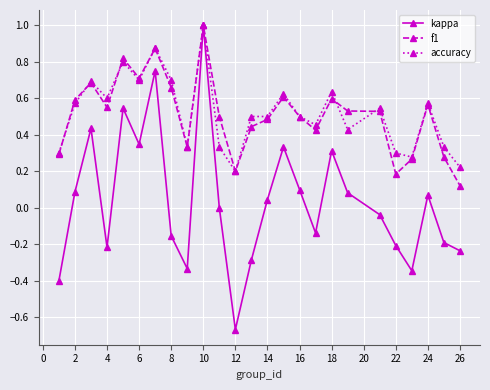

What is the highest value of the f1 series?

1.0